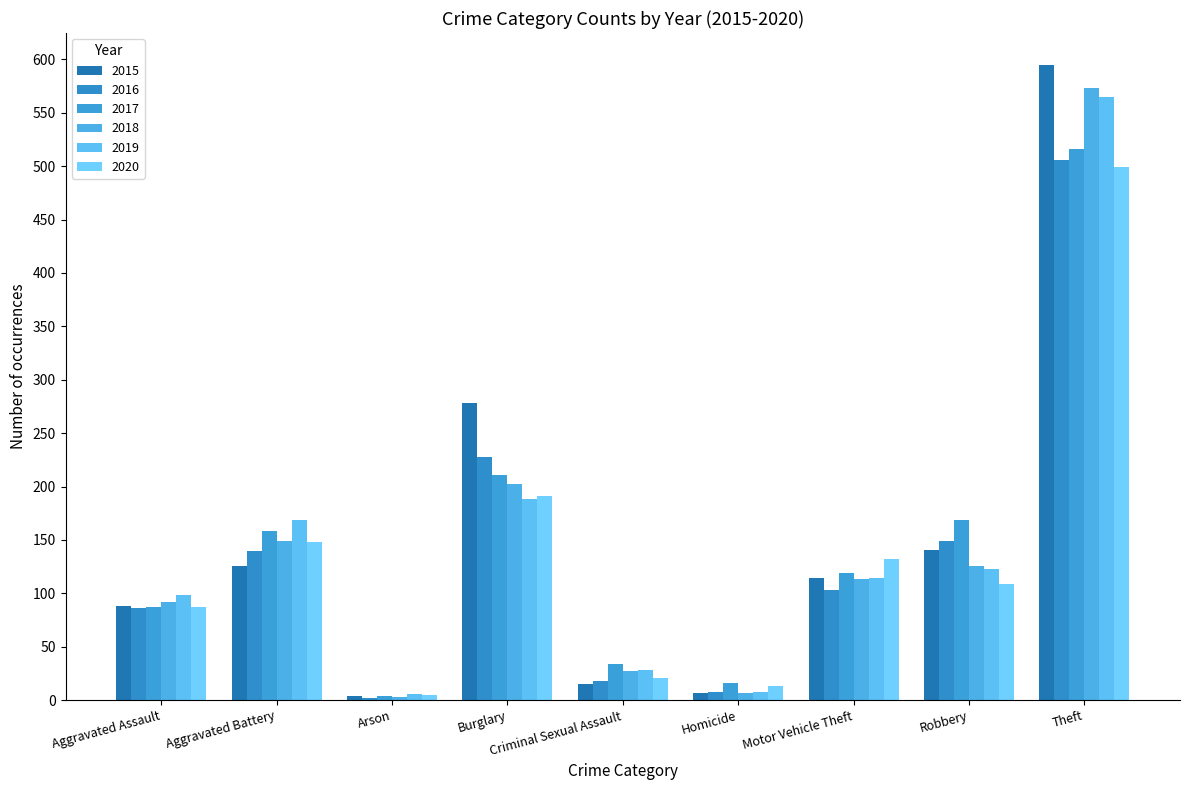

What is the difference between the highest and lowest values at Aggravated Assault?

12